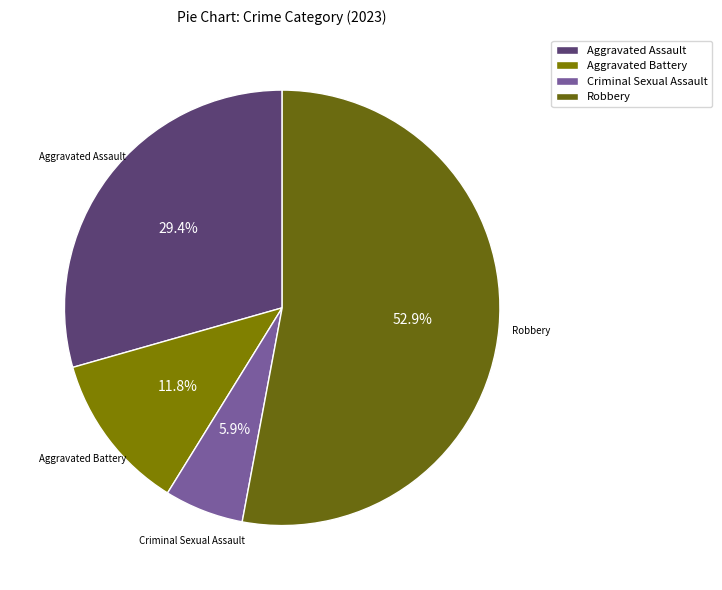

Combined, do Aggravated Battery and Criminal Sexual Assault account for over 50%?

No